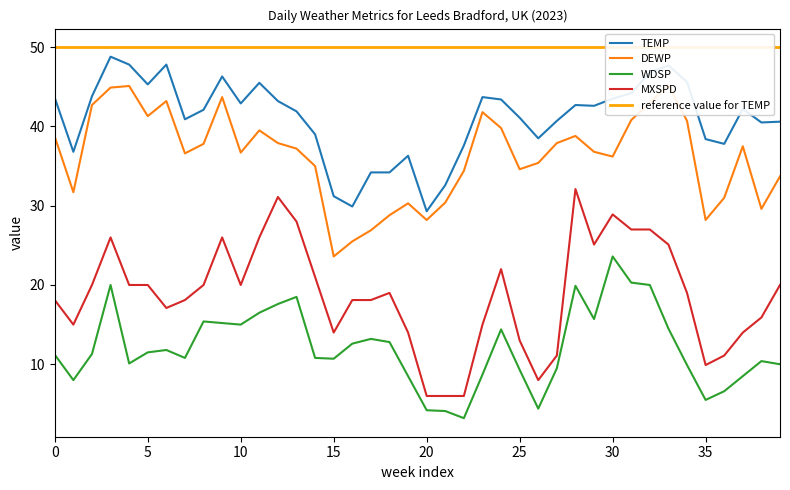

What is the difference between the highest and lowest values at 38?

39.6